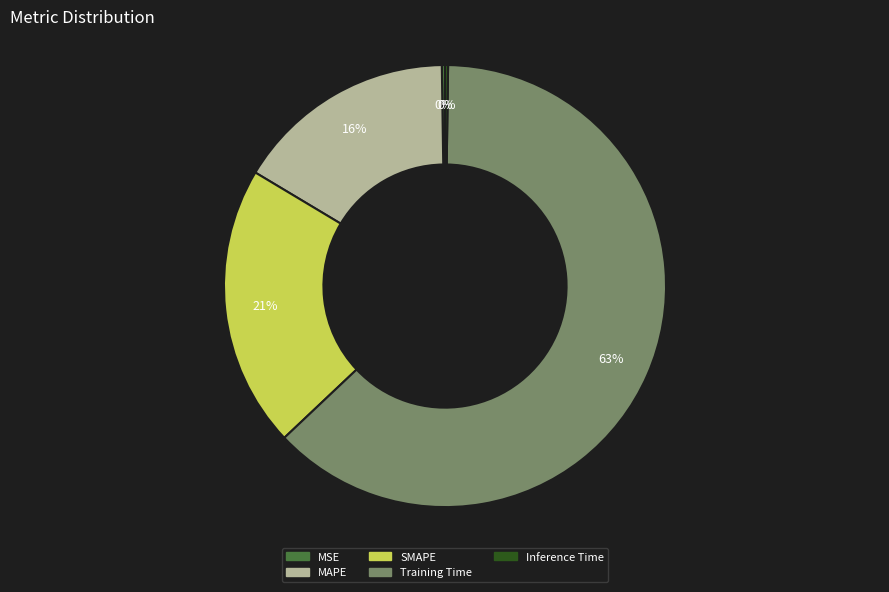

Which category accounts for the majority?

Training Time